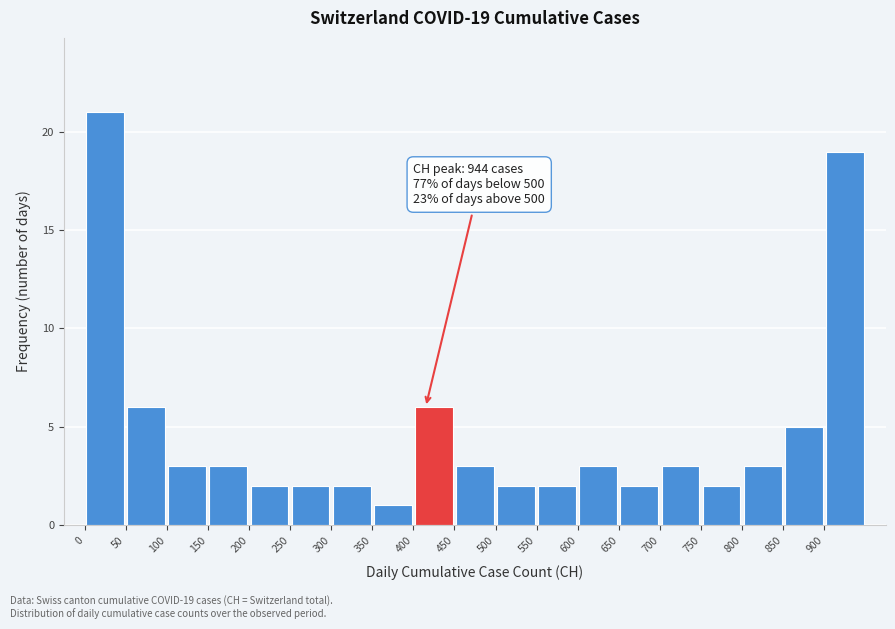

Which range on the x-axis has the tallest bar?

0 to 50